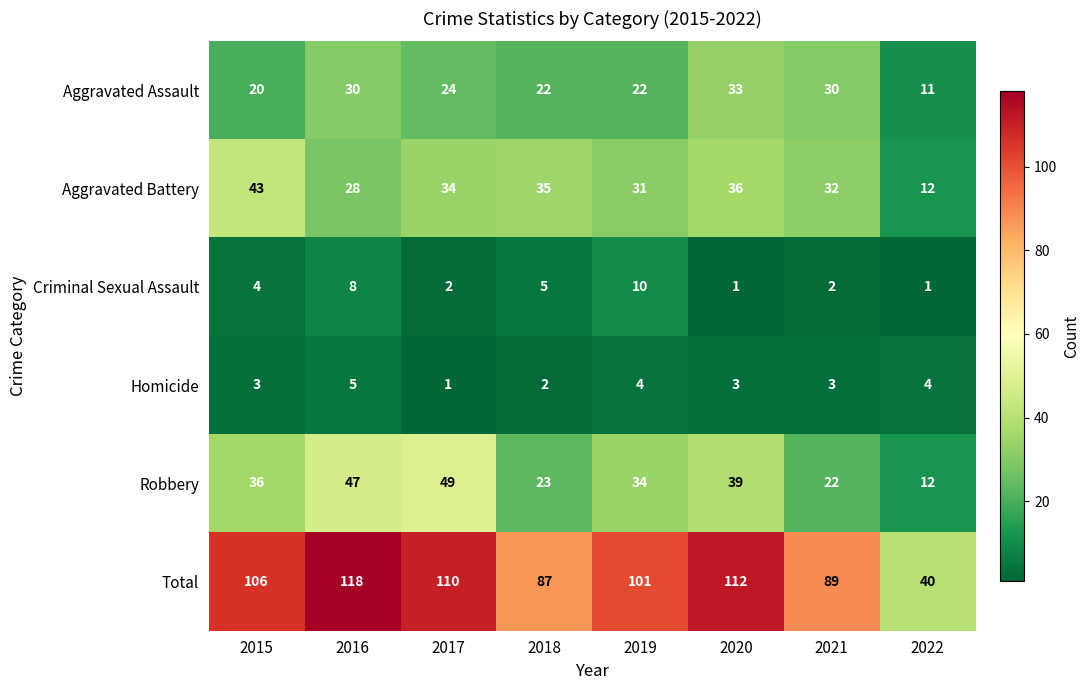

At which label does Total reach its peak?

2016